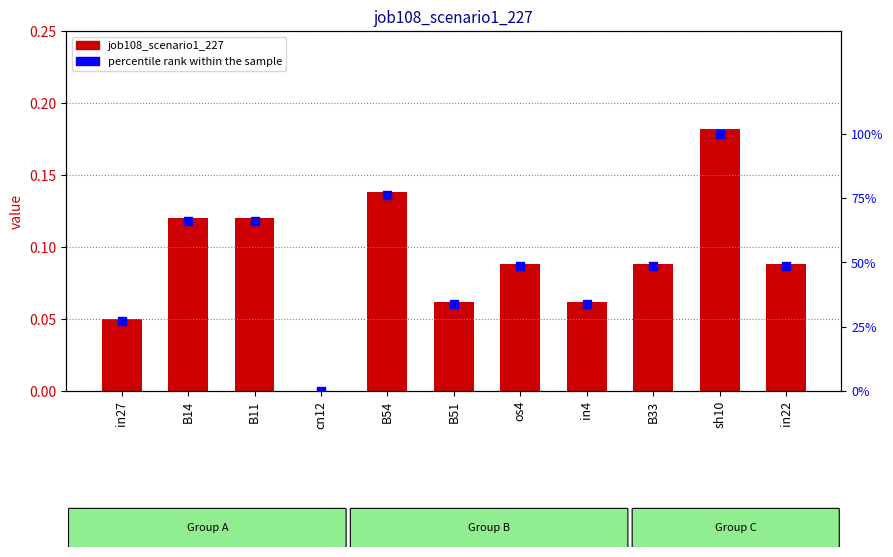

Which series reaches the maximum Y coordinate?

percentile rank within the sample